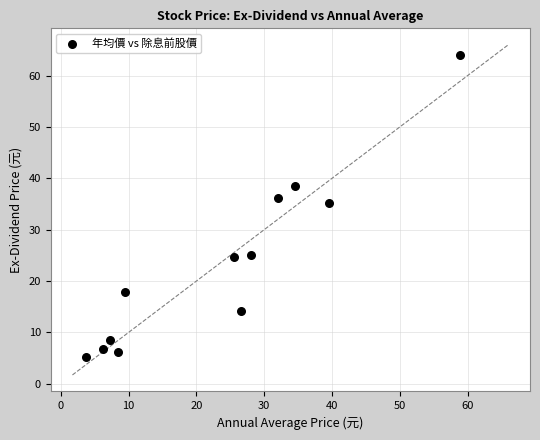

What is the range of X values (max minus min)?

55.1